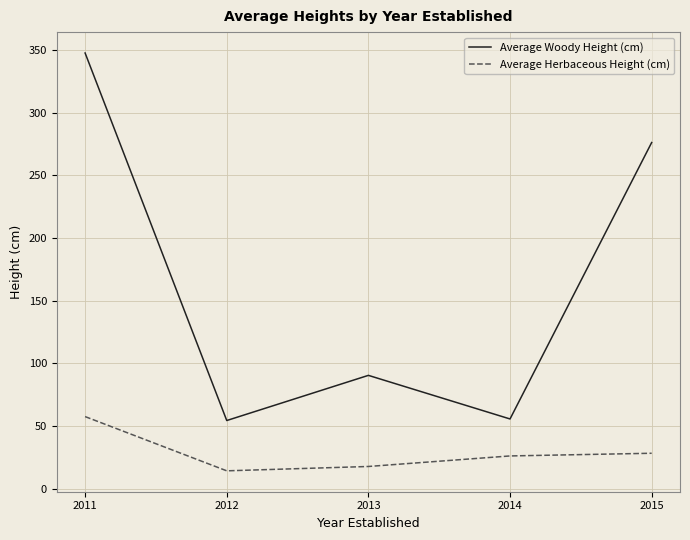

At which category does Average Woody Height (cm) reach its first local peak?

2013